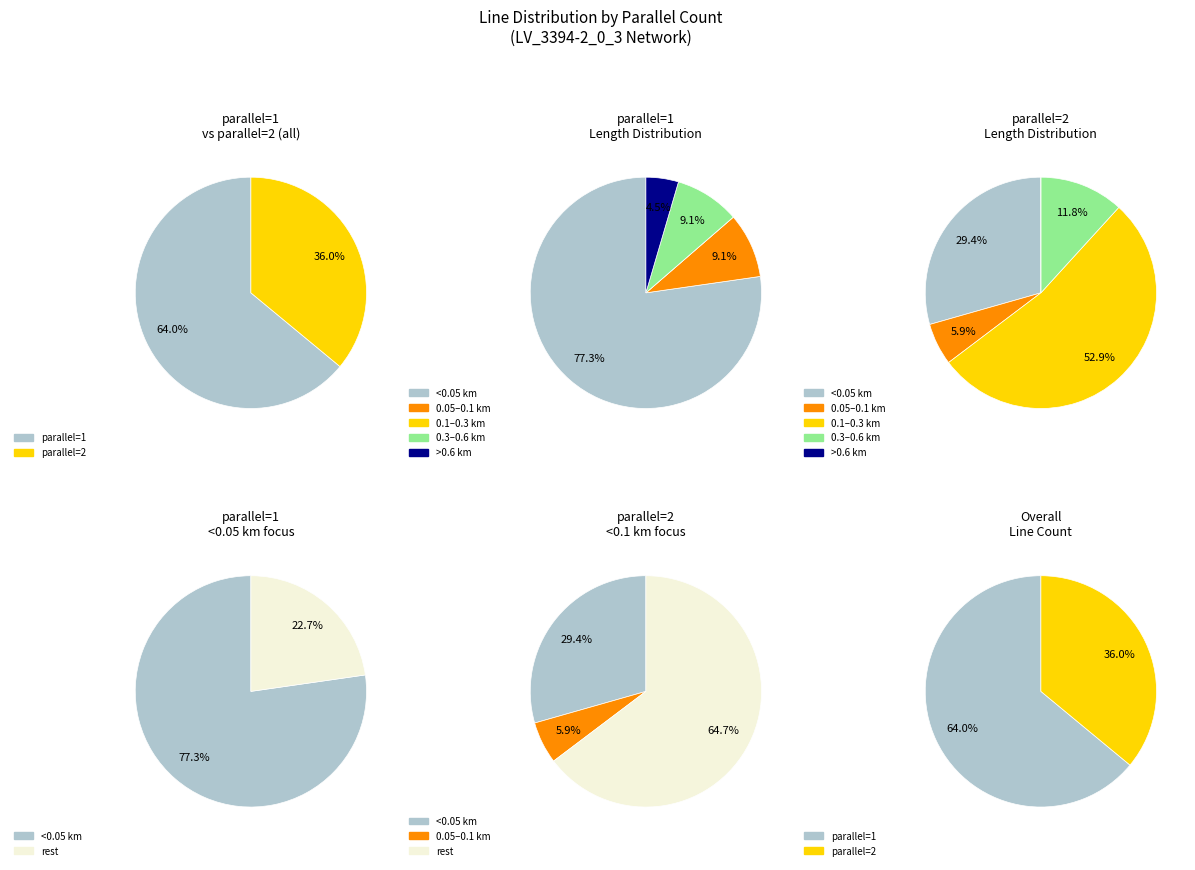

Between parallel=1 and parallel=2, which is larger?

parallel=1